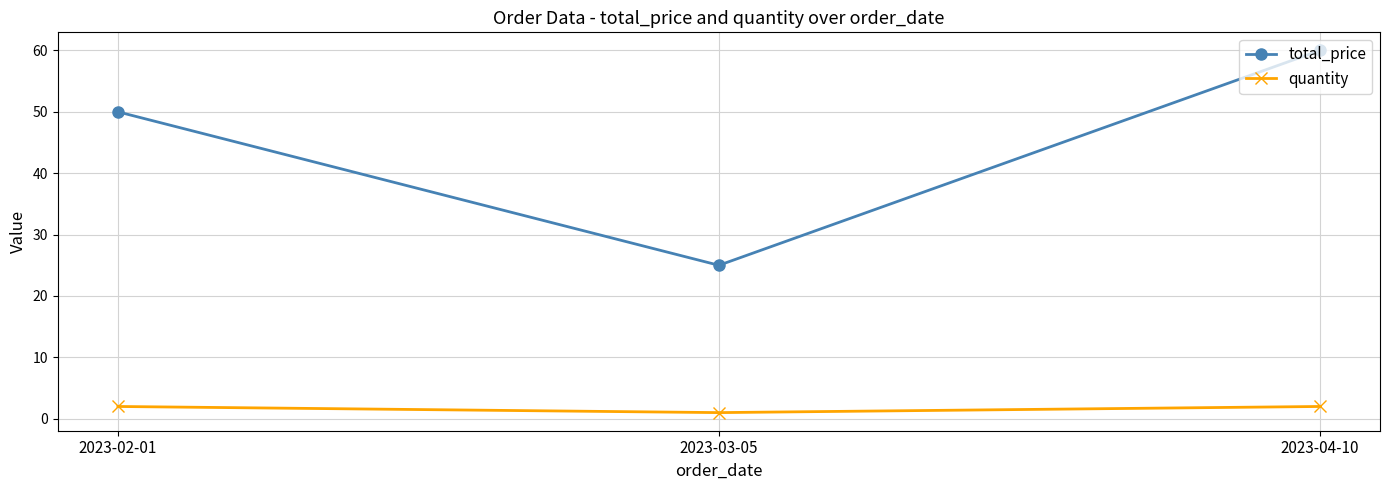

Reading right to left, transcribe all the data shown in this chart.

total_price: 2023-04-10=60	2023-03-05=25	2023-02-01=50
quantity: 2023-04-10=2	2023-03-05=1	2023-02-01=2